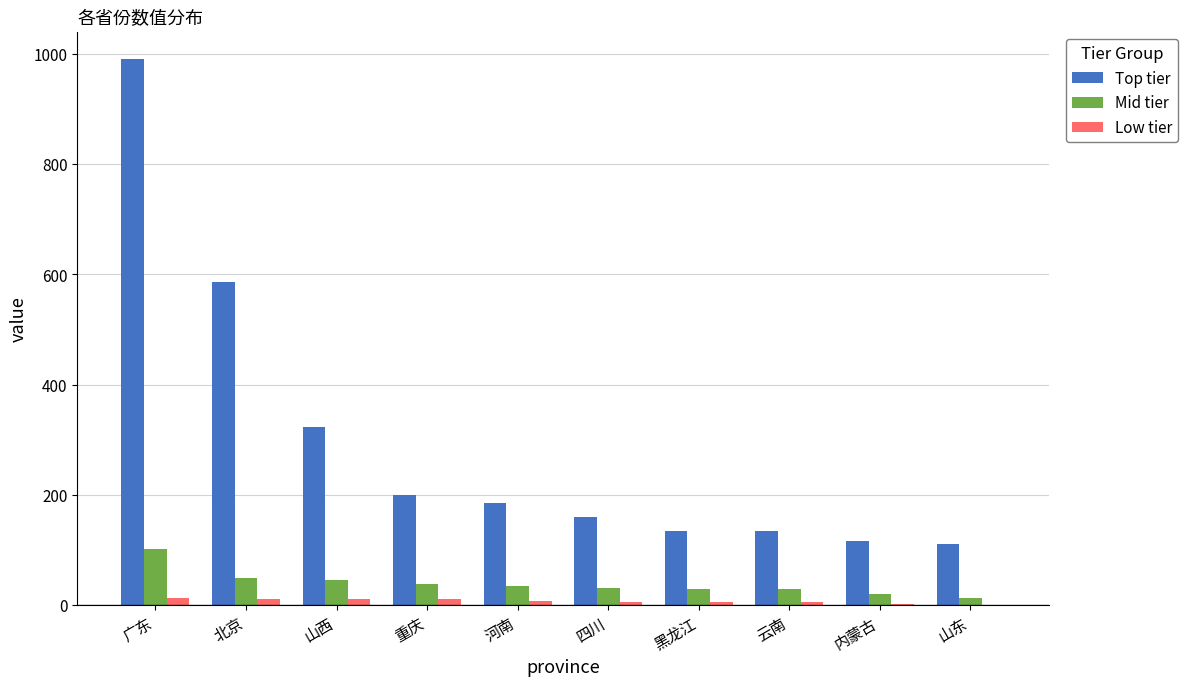

What are all the series names shown in the legend?

Top tier, Mid tier, Low tier